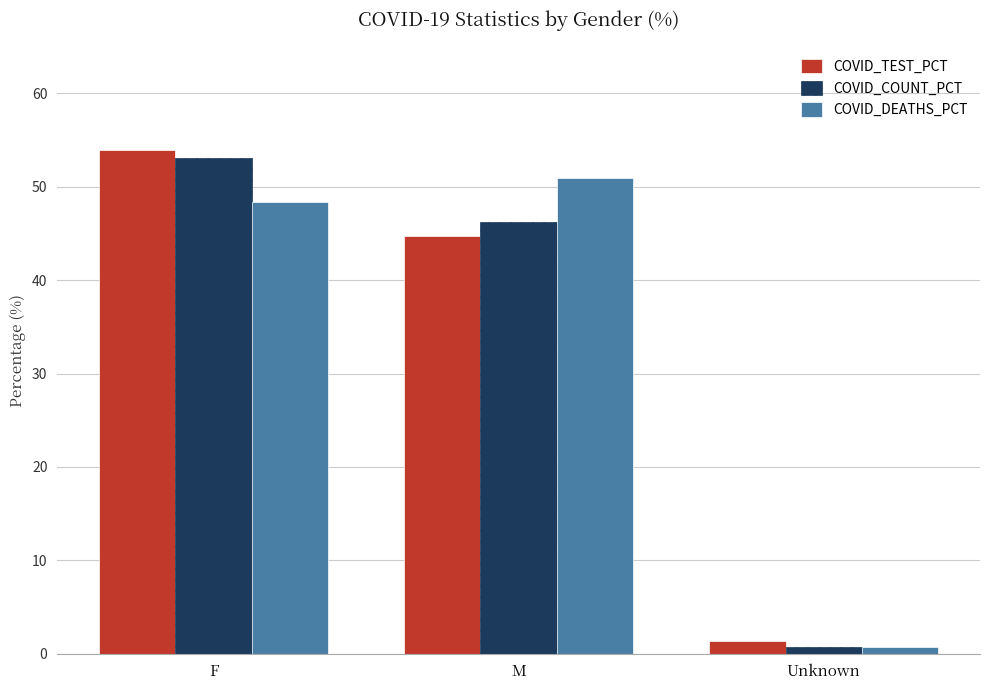

How many data points does each series have?

3